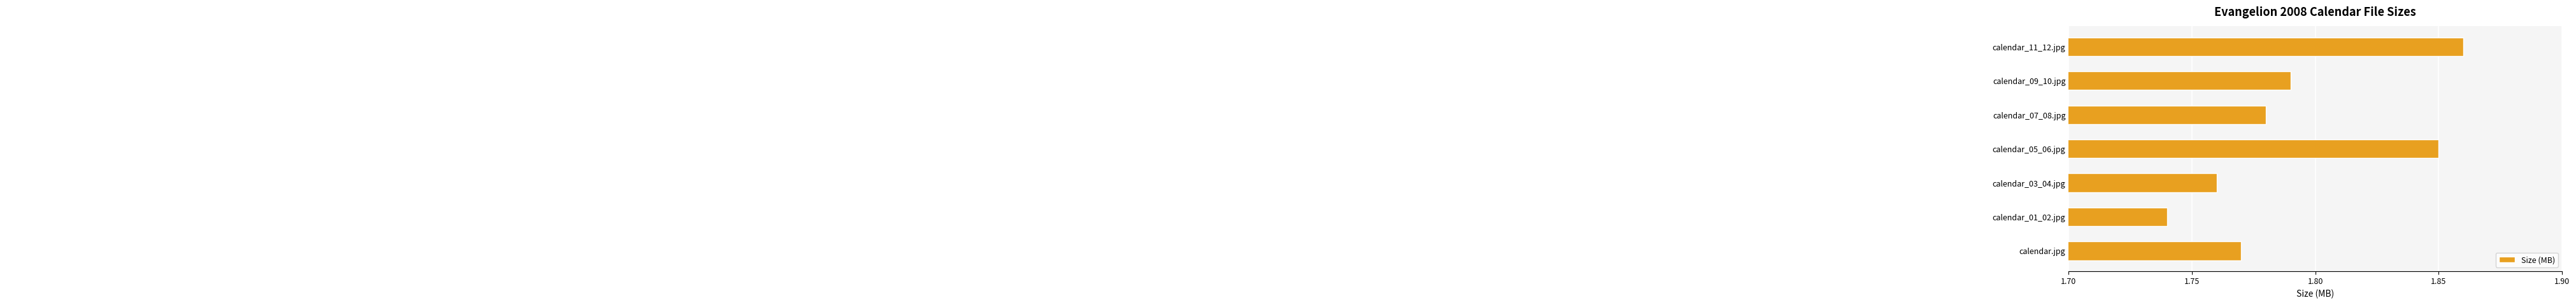

List the labels in order of value, largest first.

calendar_11_12.jpg, calendar_05_06.jpg, calendar_09_10.jpg, calendar_07_08.jpg, calendar.jpg, calendar_03_04.jpg, calendar_01_02.jpg